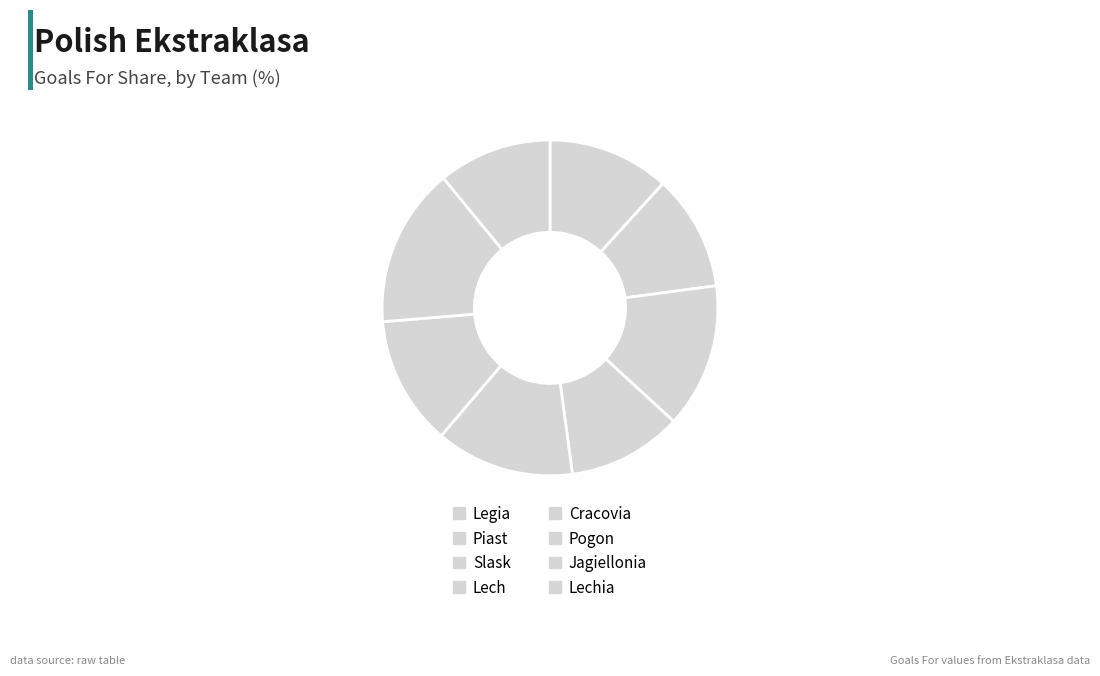

How much of the chart is everything except Cracovia?

86.6%